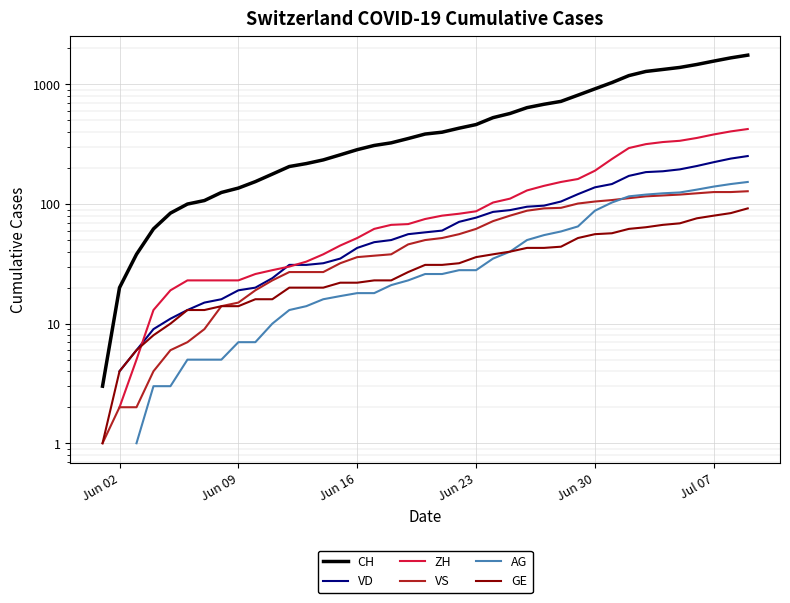

What are all the series names shown in the legend?

CH, VD, ZH, VS, AG, GE